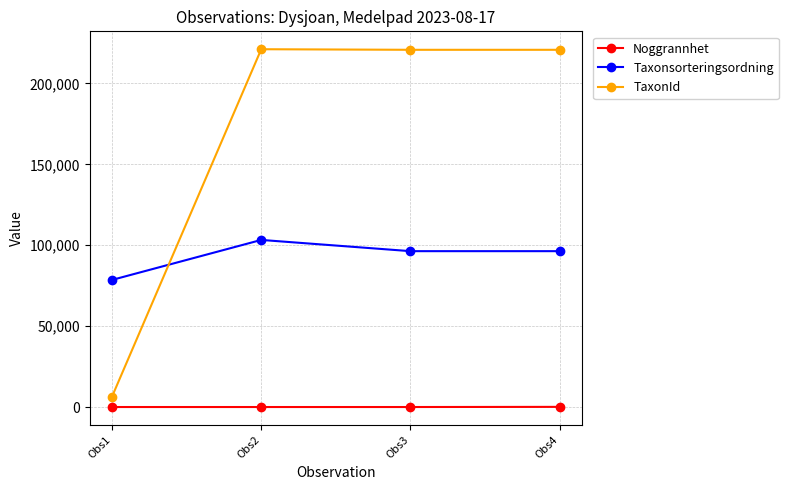

True or false: TaxonId has more than 2 points higher than both neighbors.

False